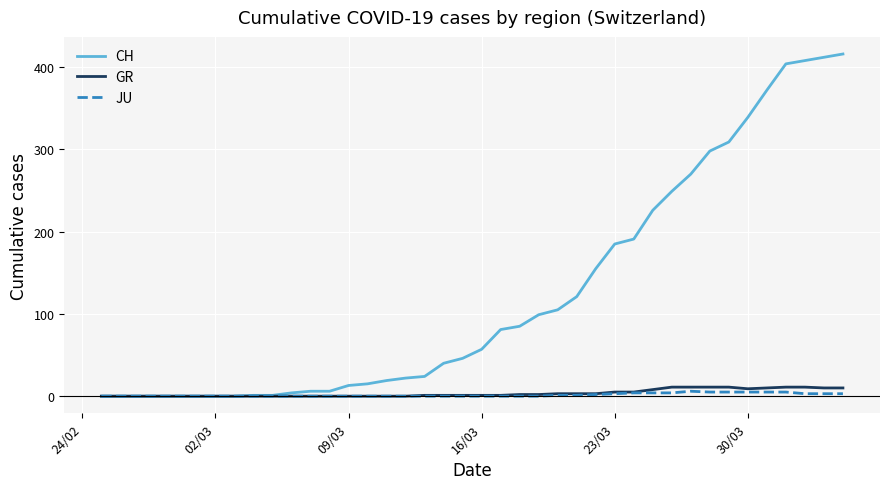

Which series has the largest range (max minus min)?

CH